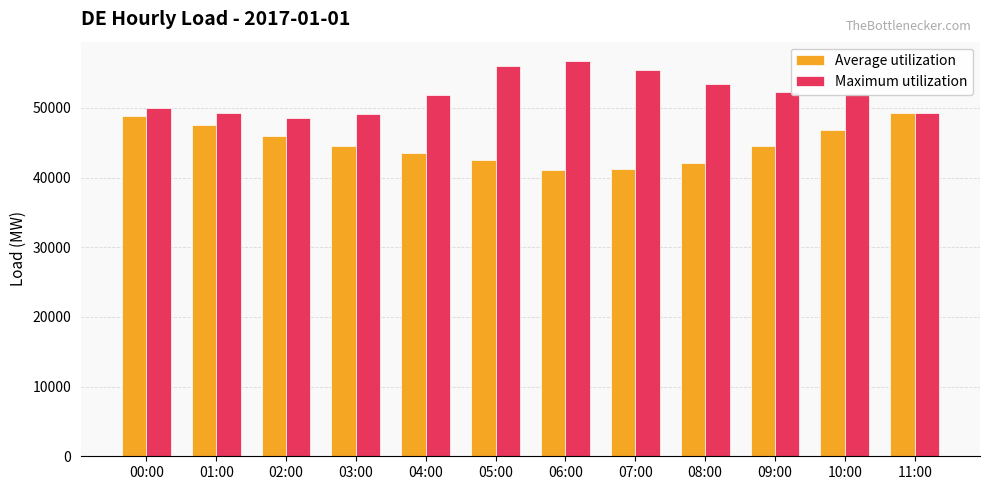

Which series has the largest total across all categories?

Maximum utilization